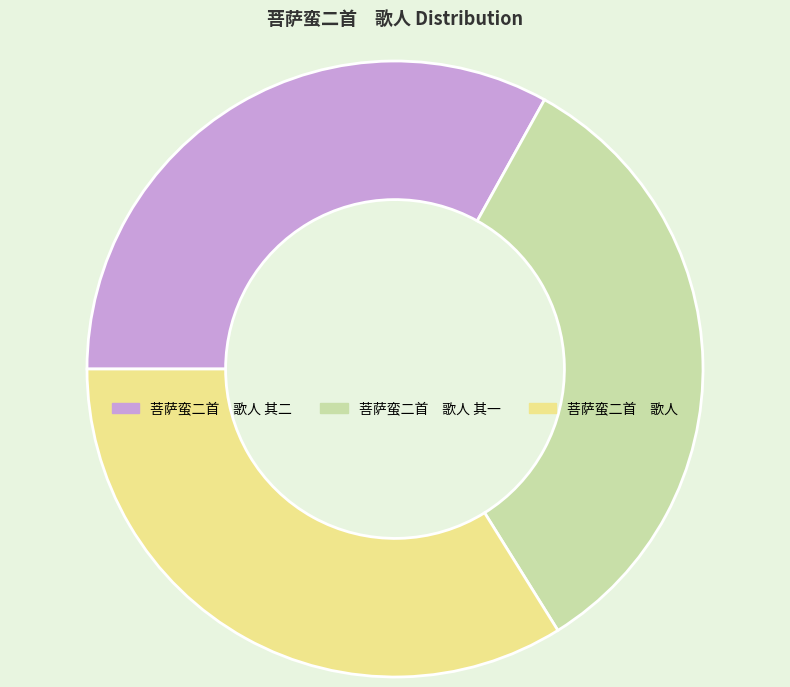

What is the largest slice in the pie chart?

菩萨蛮二首 歌人